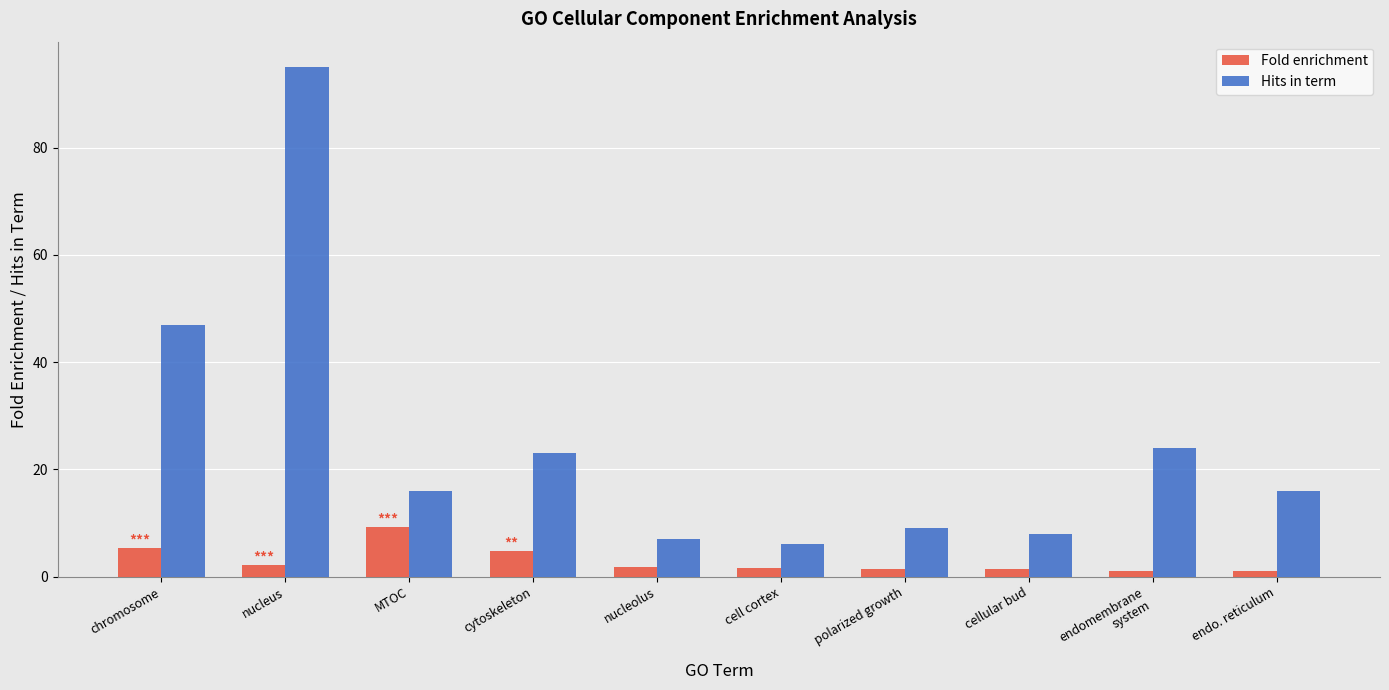

What is the greatest value displayed?

95.0